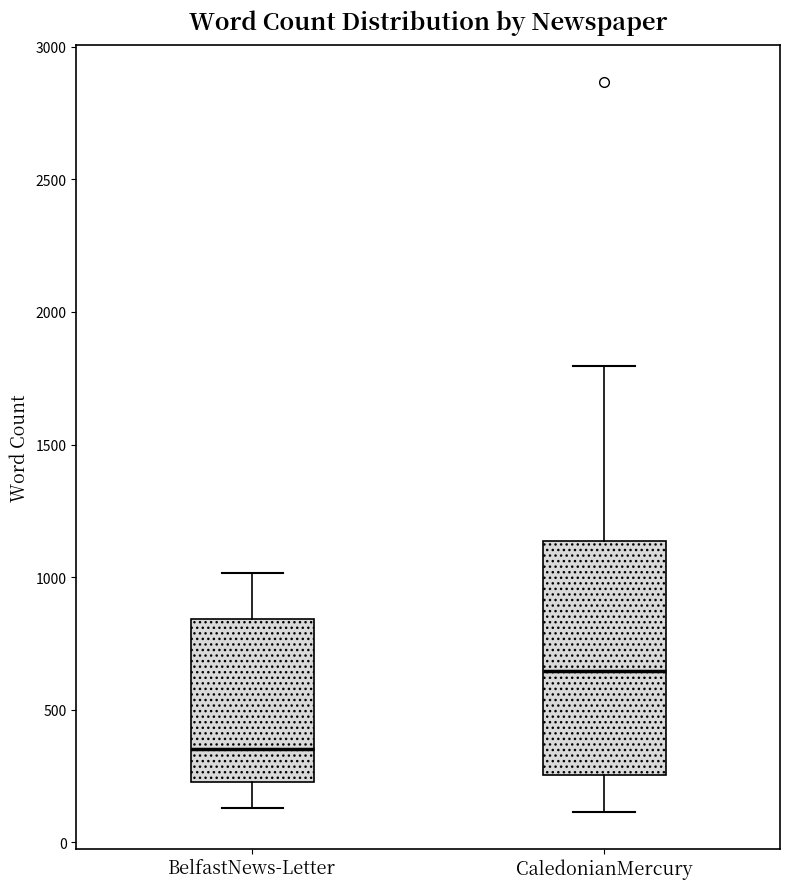

Reading left to right, read every box against the y-axis: the position of its median line, the range the box covers, and the ends of its whiskers. The values are not printed on the chart, so give them approximately, as read against the axis.

BelfastNews-Letter: median 350, box 250 to 850, whiskers 150 to 1000
CaledonianMercury: median 650, box 250 to 1150, whiskers 100 to 1800